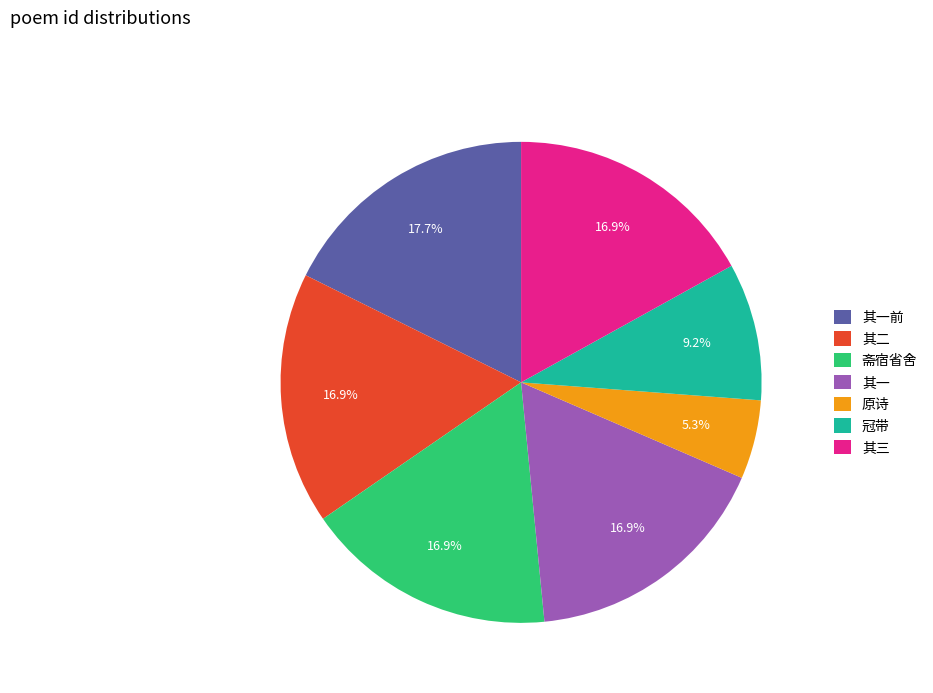

What percentage is NOT represented by 其二?

83.1%